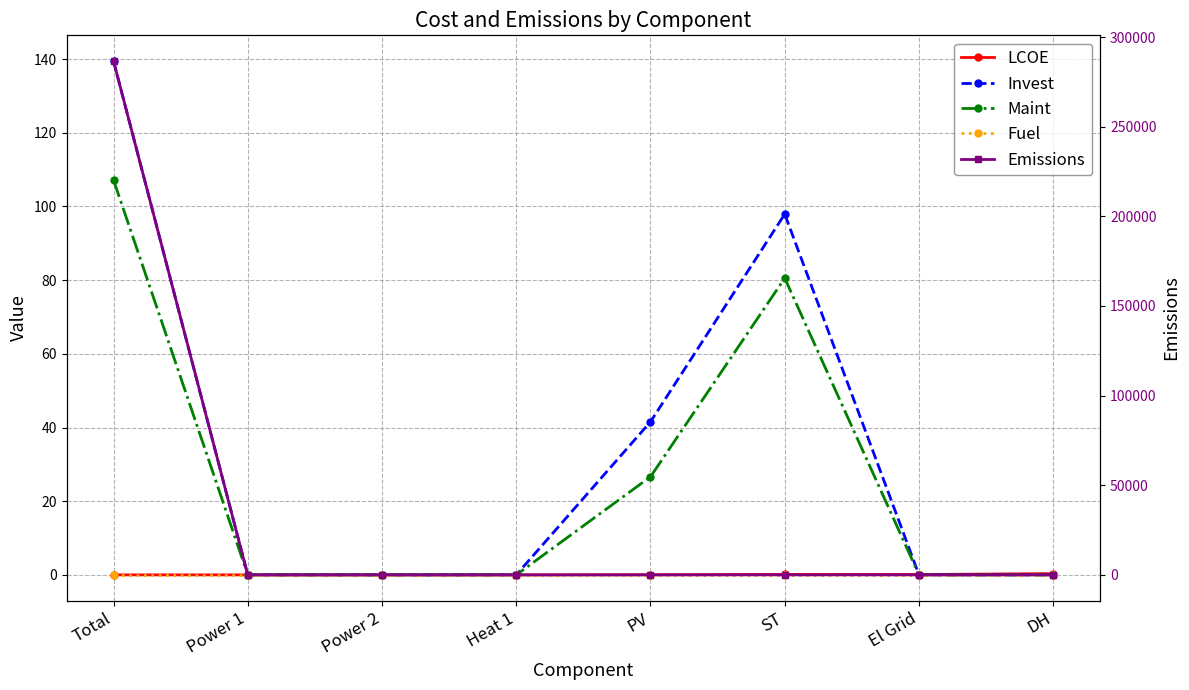

True or false: LCOE and Maint intersect in this chart.

True